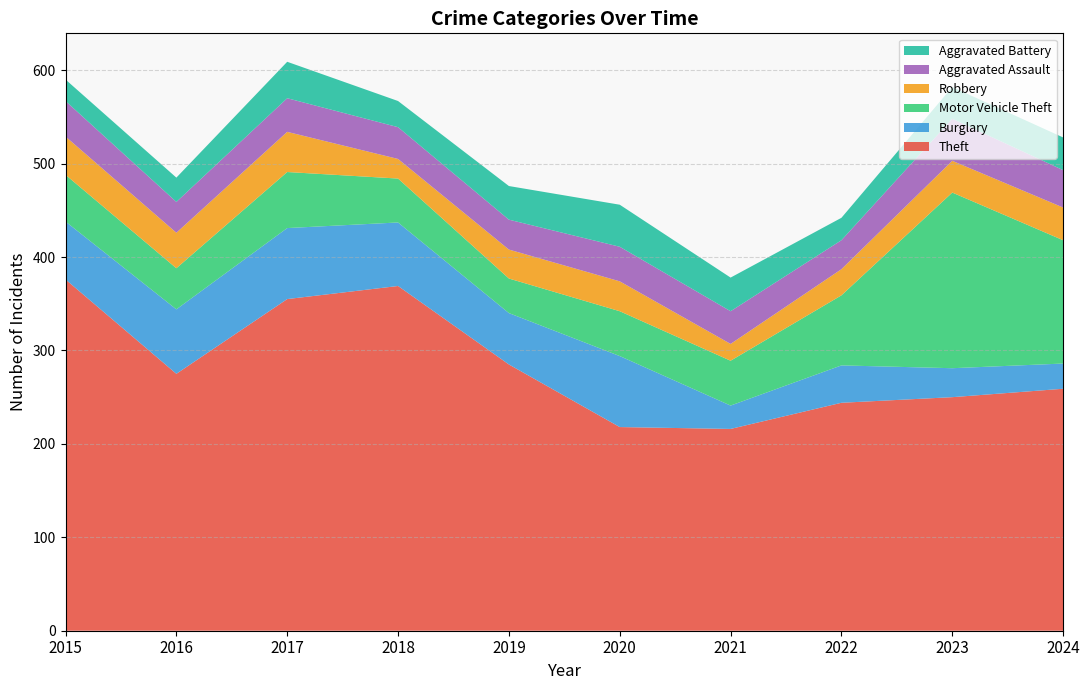

Reading right to left, extract all data points from this chart.

Theft: 259	250	244	216	218	285	369	355	275	376
Burglary: 27	31	40	25	76	55	68	76	69	62
Motor Vehicle Theft: 132	188	75	48	48	37	47	60	44	50
Robbery: 35	34	28	18	32	31	21	43	38	41
Aggravated Assault: 40	45	31	35	37	32	34	36	33	38
Aggravated Battery: 35	34	24	36	45	36	28	39	26	23